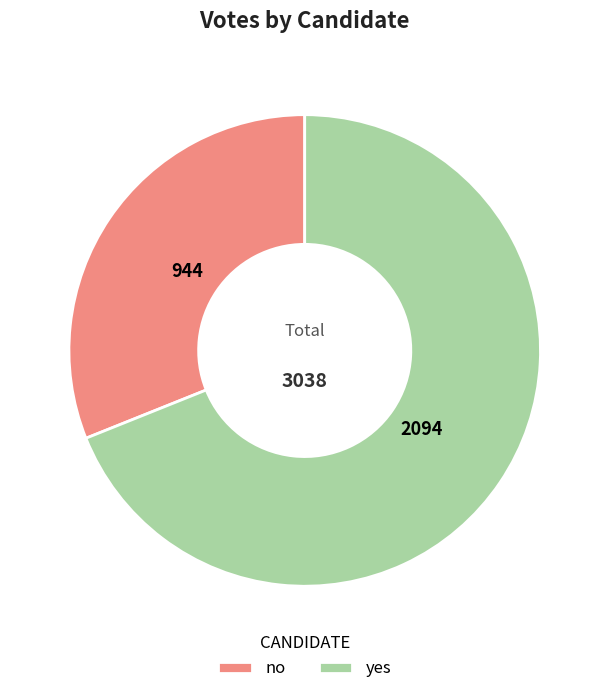

Which slice represents more than half of the pie?

yes